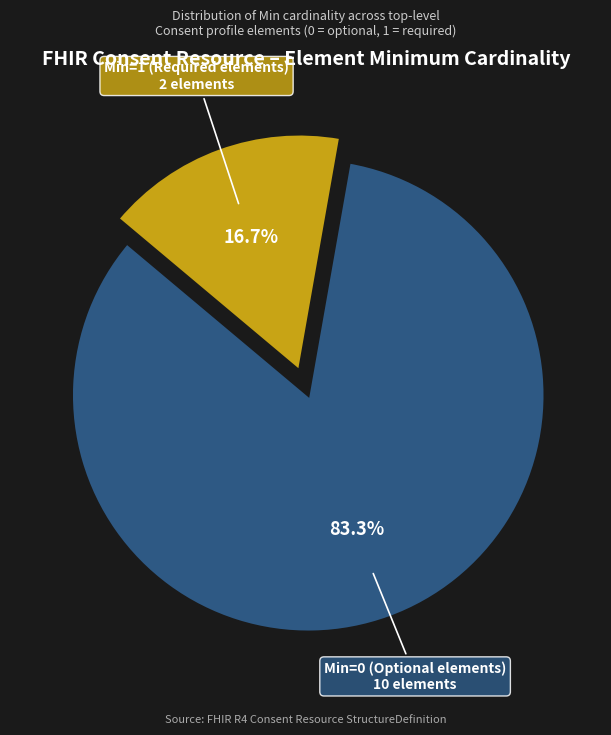

Is there any slice that represents more than half of the pie?

Yes